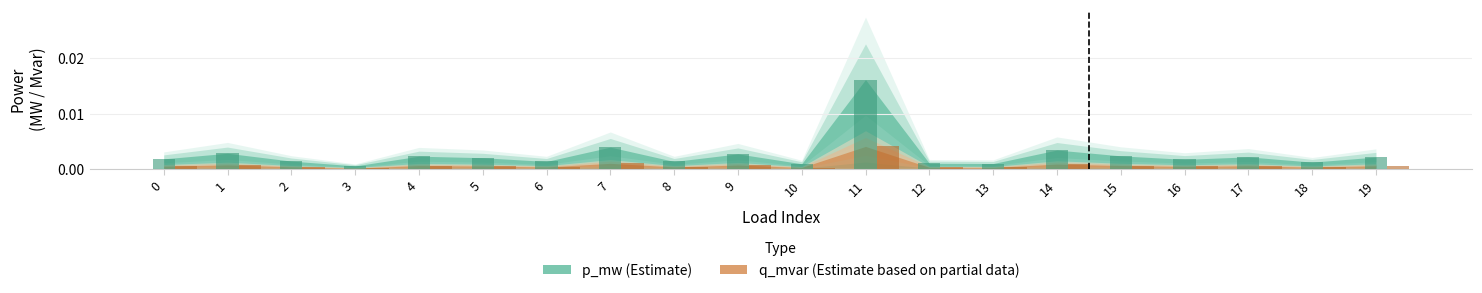

How many bars are there in each group?

2